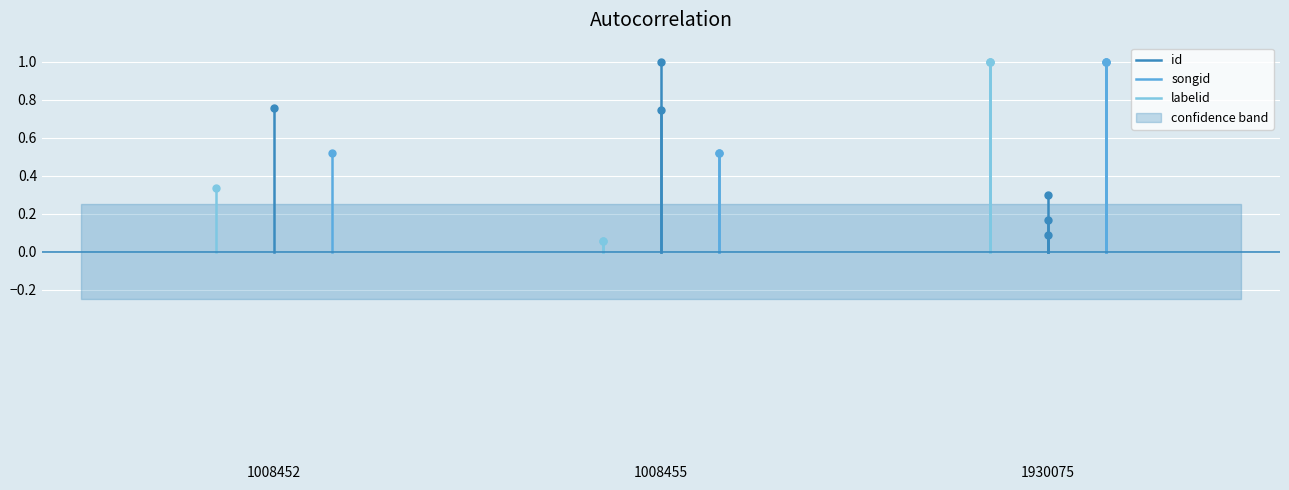

True or false: labelid has a value of 0.1 at 1008452.

False